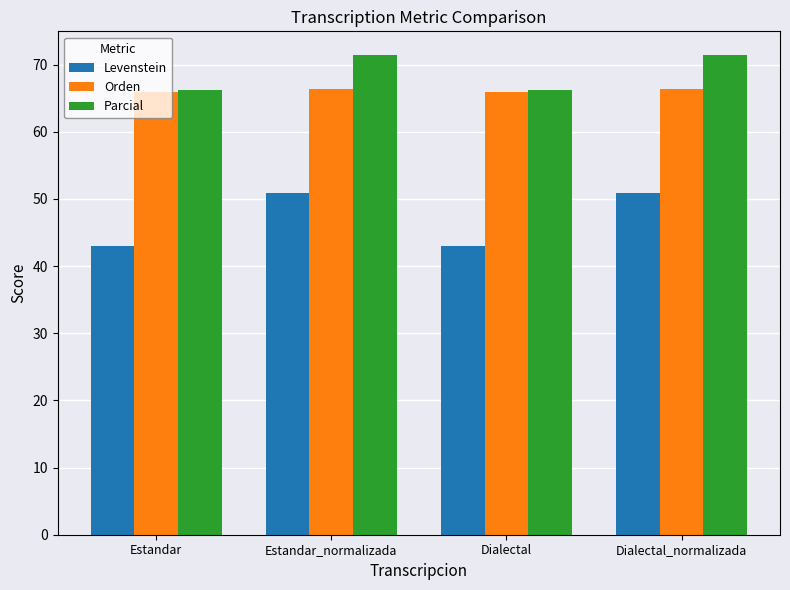

What is the difference between the second highest and second lowest values in the Orden series?

0.3